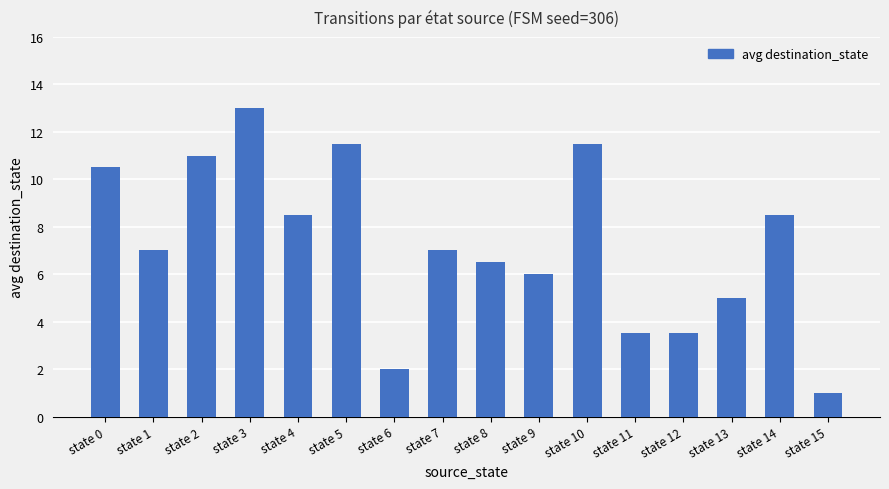

Does the chart contain stacked bars?

No